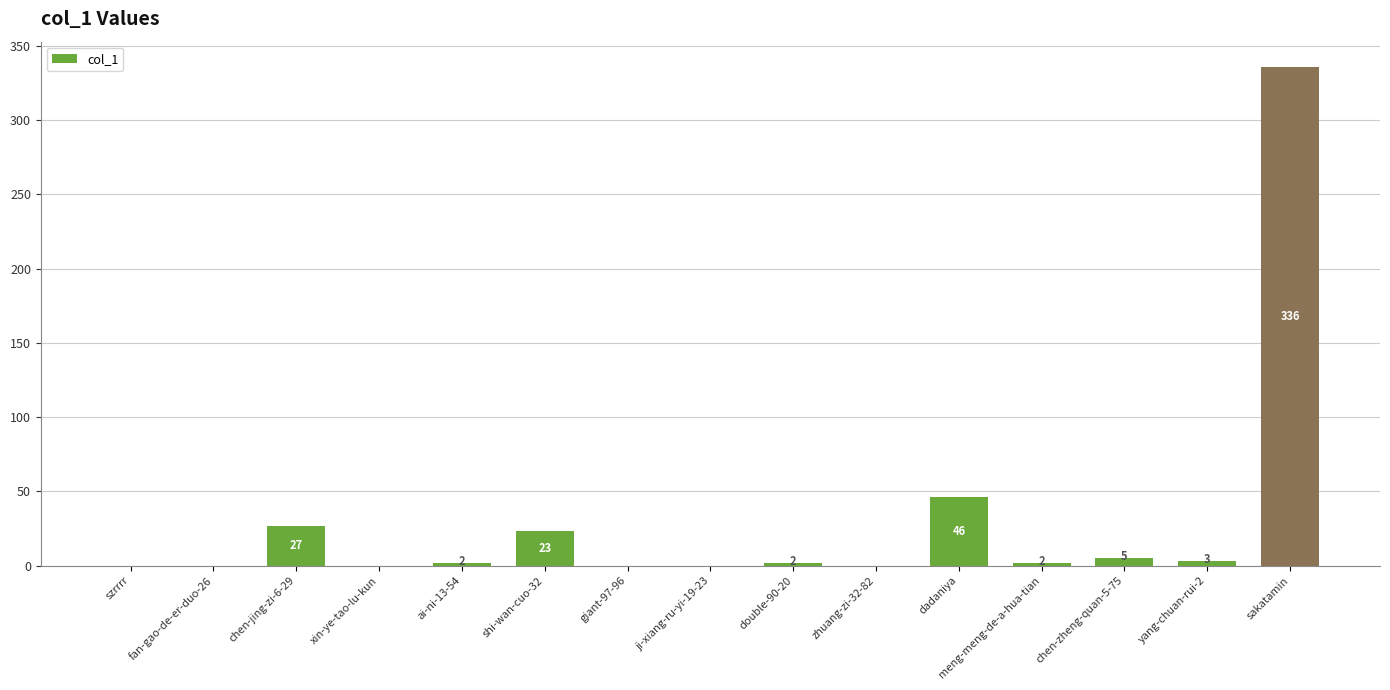

Which label corresponds to the largest value in the chart?

sakatamin